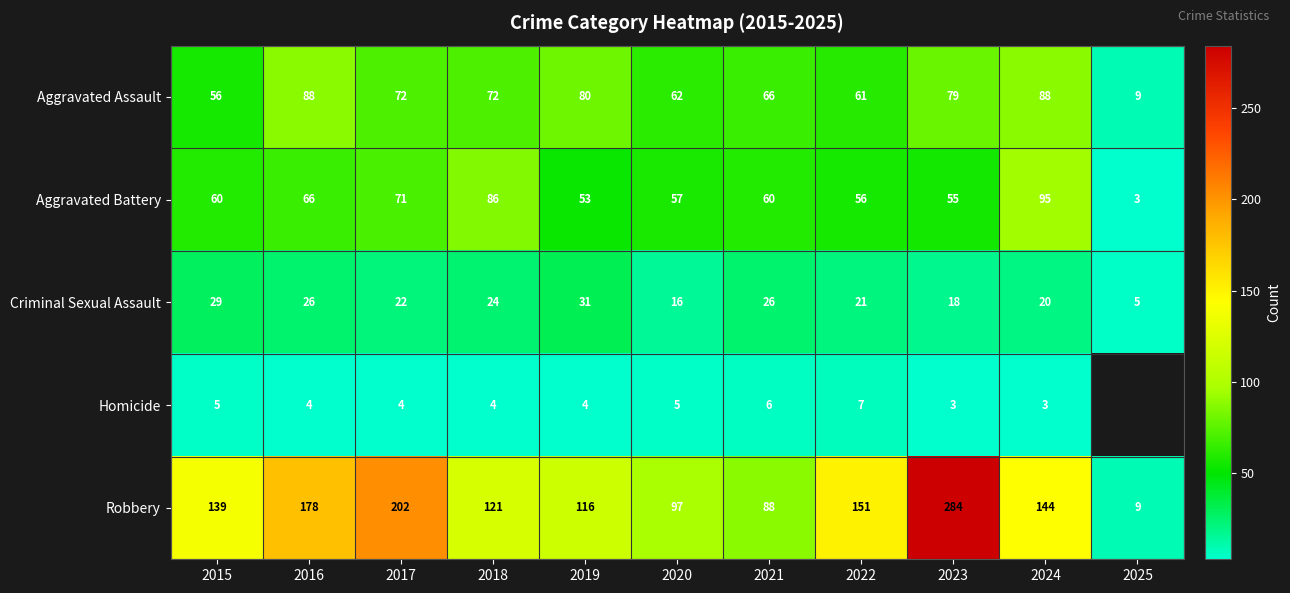

What is the spread (max minus min) of values at 2016?

174